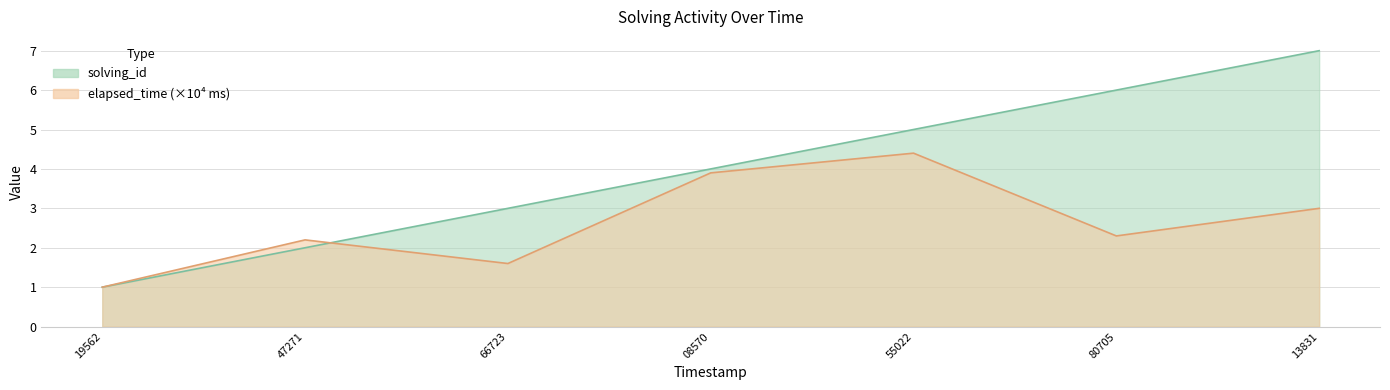

What is the difference between the highest and lowest values at 80705?

3.7